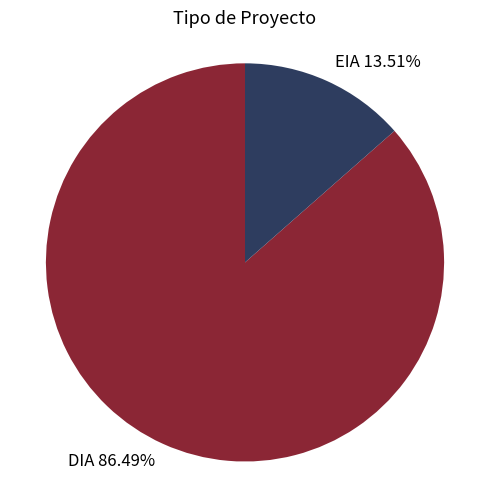

Is it true that EIA is 23% of the pie?

False